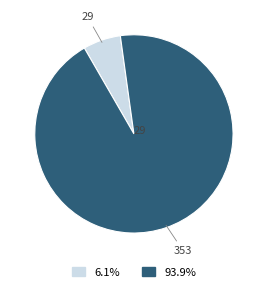

Is there any slice that represents more than half of the pie?

Yes